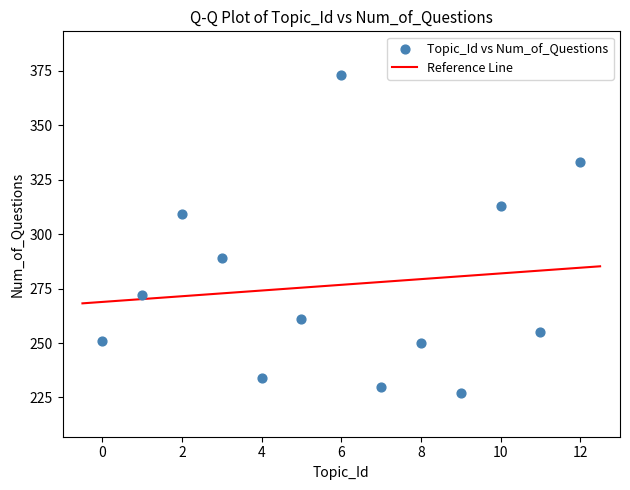

What Y value in the scatter plot is closest to 300?

309